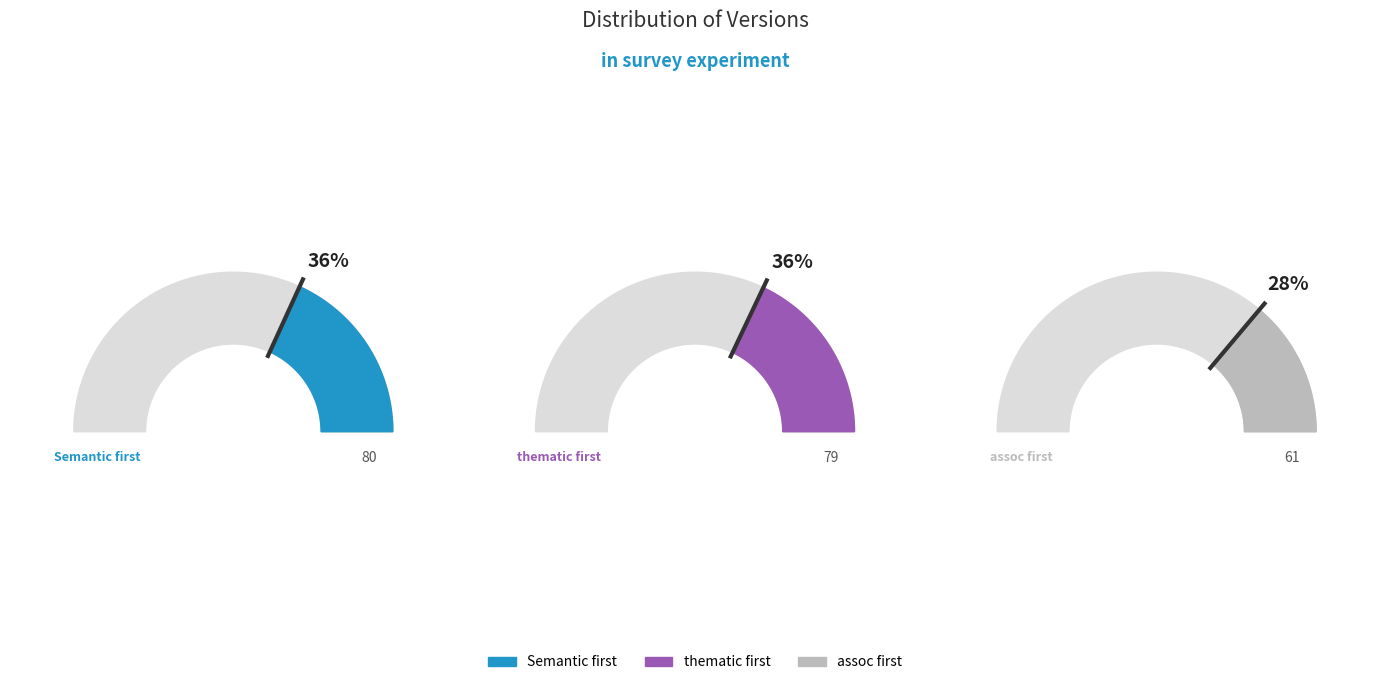

Which category has the biggest portion of the pie?

Semantic first